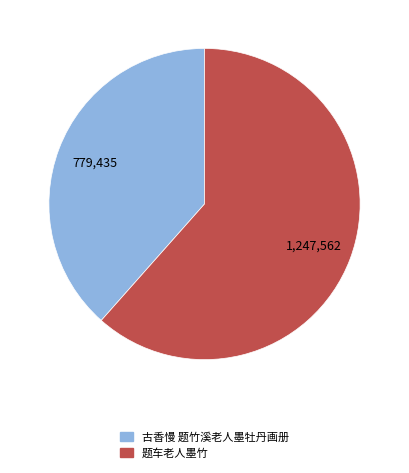

The 题车老人墨竹 slice represents 74% of the pie. True or false?

False